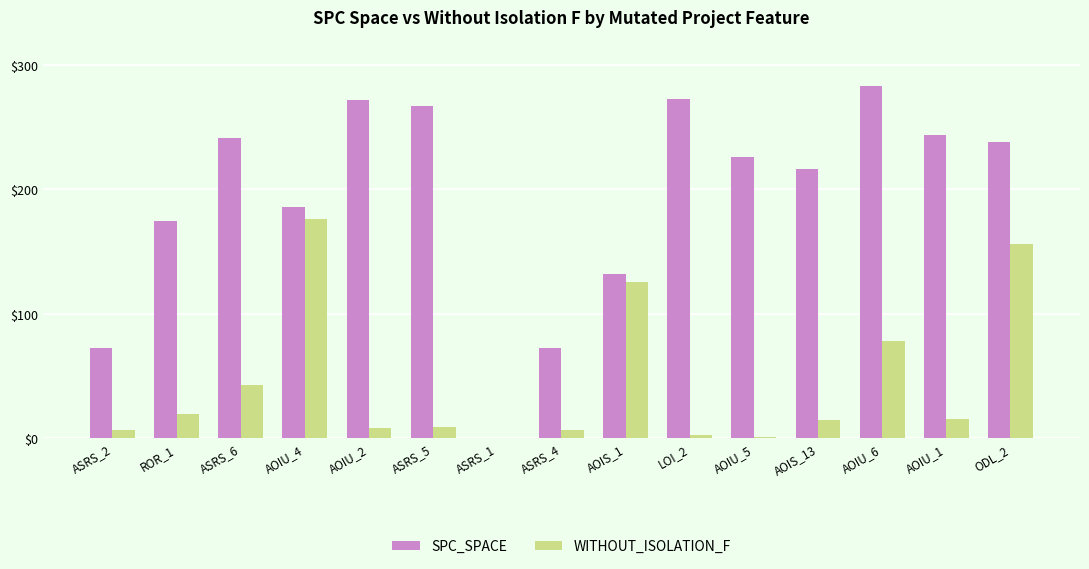

Between AOIU_5 and ODL_2, which series saw the biggest shift?

WITHOUT_ISOLATION_F